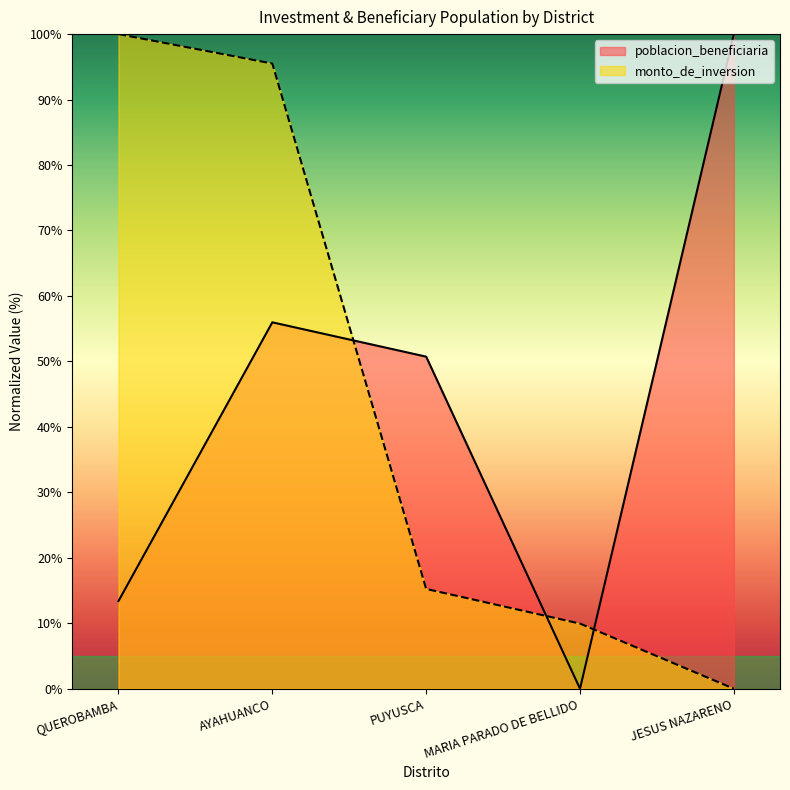

Reading right to left, extract all data points from this chart.

poblacion_beneficiaria: JESUS NAZARENO=100.0	MARIA PARADO DE BELLIDO=0.0	PUYUSCA=50.7	AYAHUANCO=56.0	QUEROBAMBA=13.4
monto_de_inversion: JESUS NAZARENO=0.0	MARIA PARADO DE BELLIDO=9.9	PUYUSCA=15.2	AYAHUANCO=95.5	QUEROBAMBA=100.0